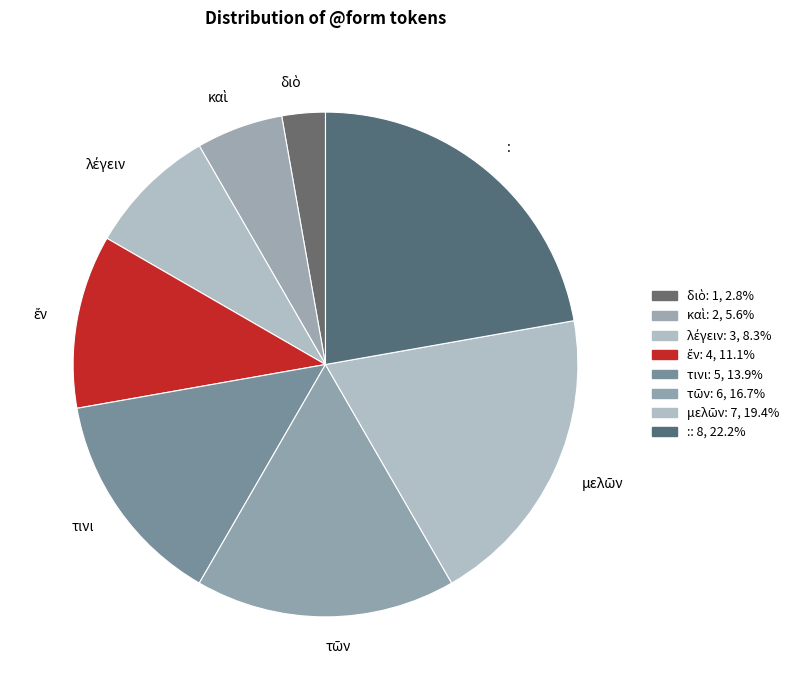

What is the largest slice in the pie chart?

: